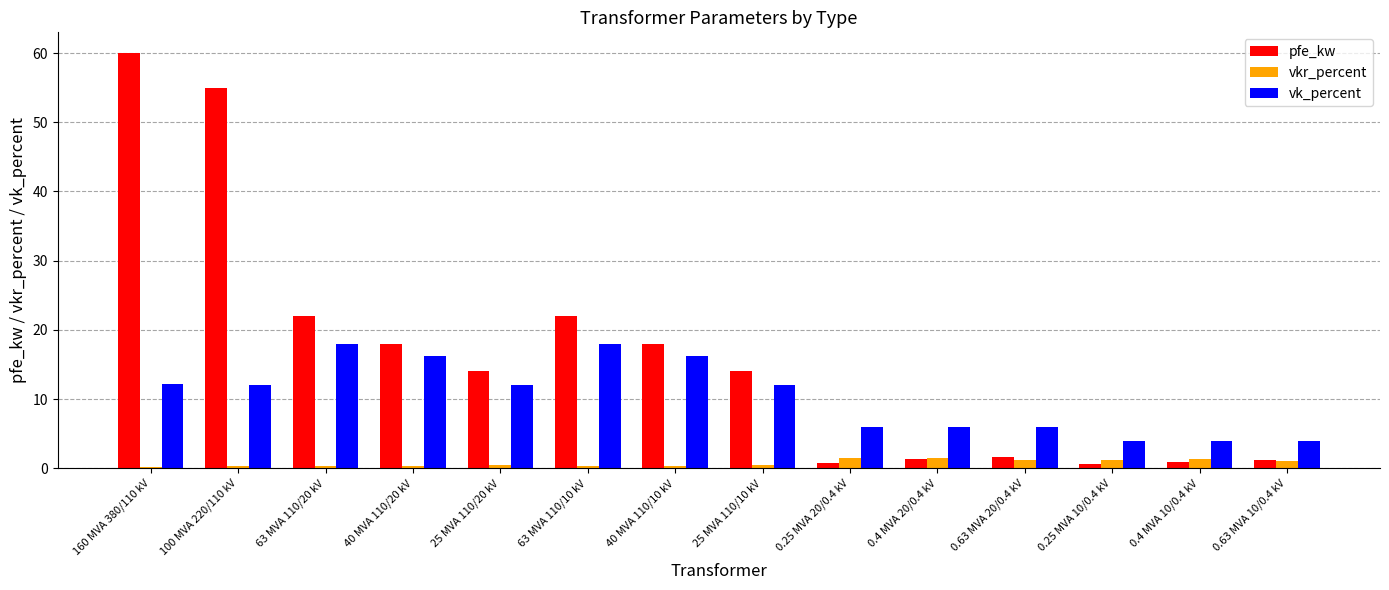

Which category has the highest value across all series?

160 MVA 380/110 kV